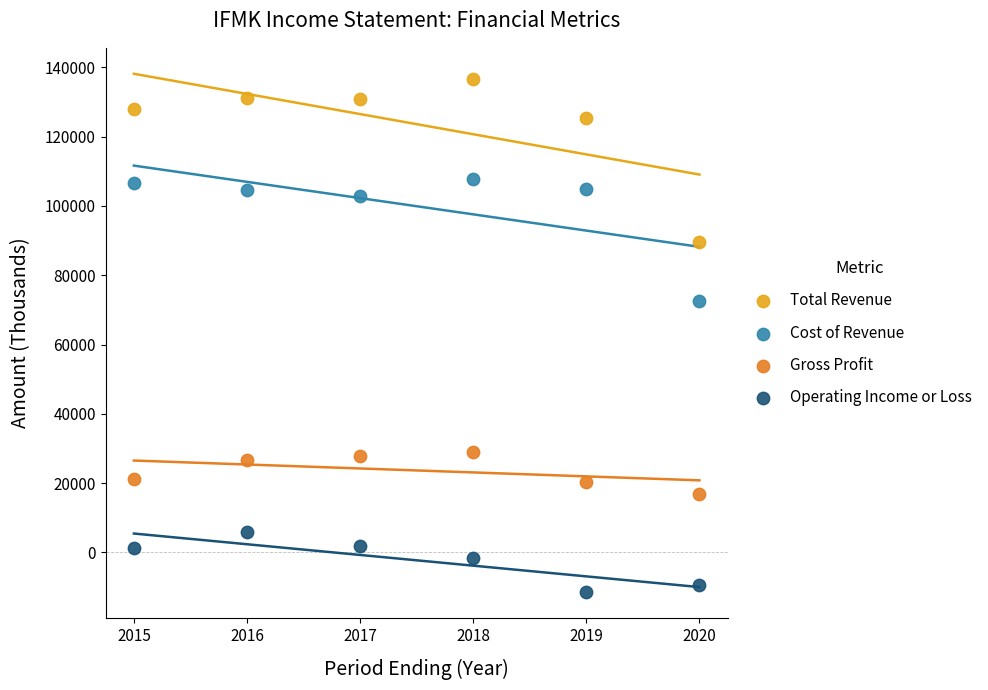

Which series contains the highest Y value?

Total Revenue